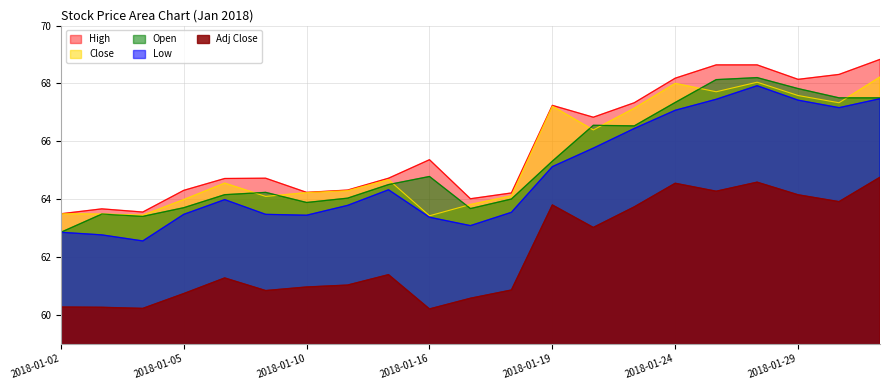

At how many categories does at least one series exceed 66?

9